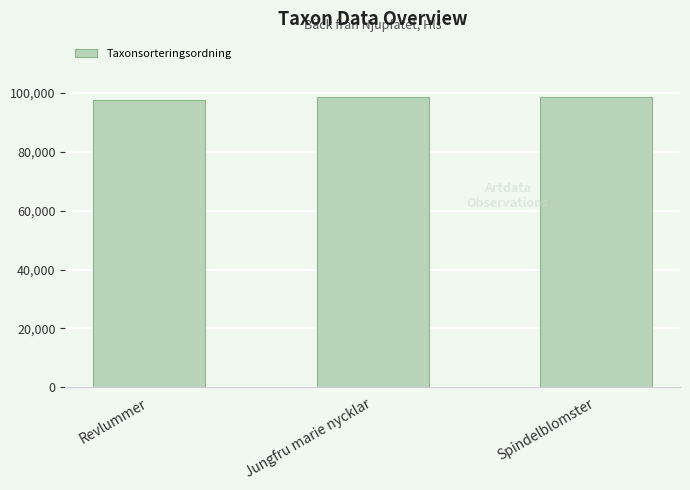

What is the difference between the second highest and minimum values?

1049